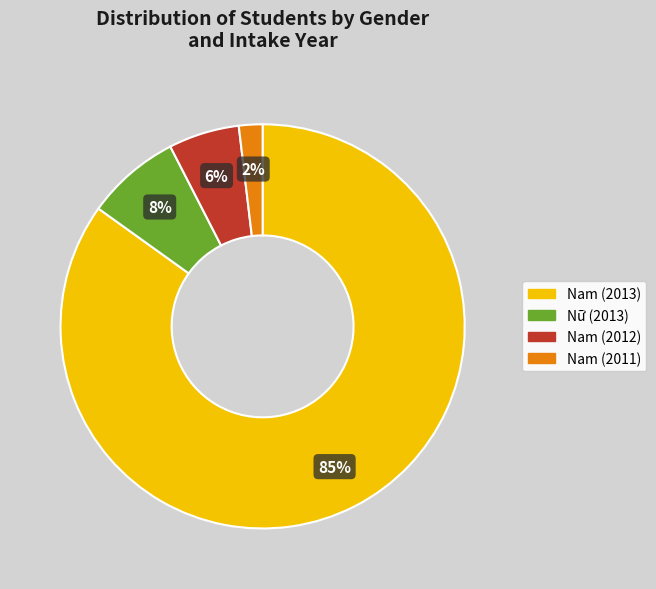

Is there any slice that represents more than half of the pie?

Yes